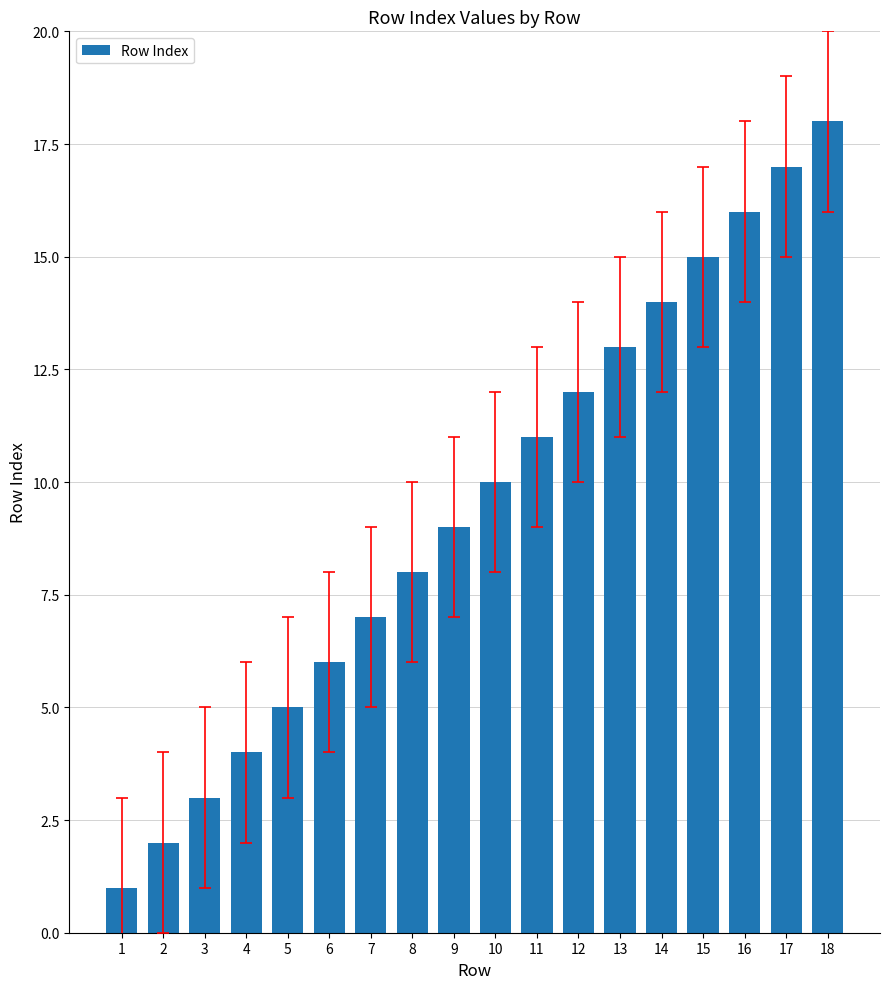

Rank the categories by value from highest to lowest.

18, 17, 16, 15, 14, 13, 12, 11, 10, 9, 8, 7, 6, 5, 4, 3, 2, 1